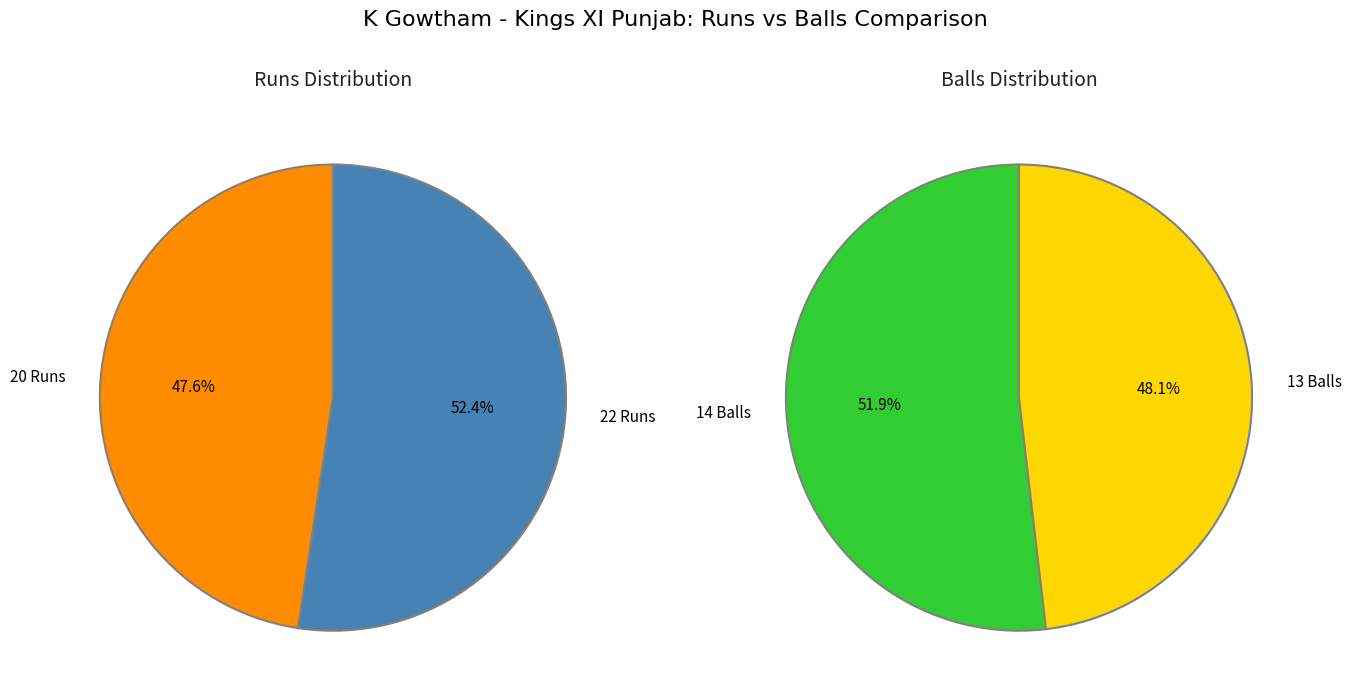

What is the total percentage of 20 Runs (14 Balls) and 22 Runs (13 Balls)?

100.0%